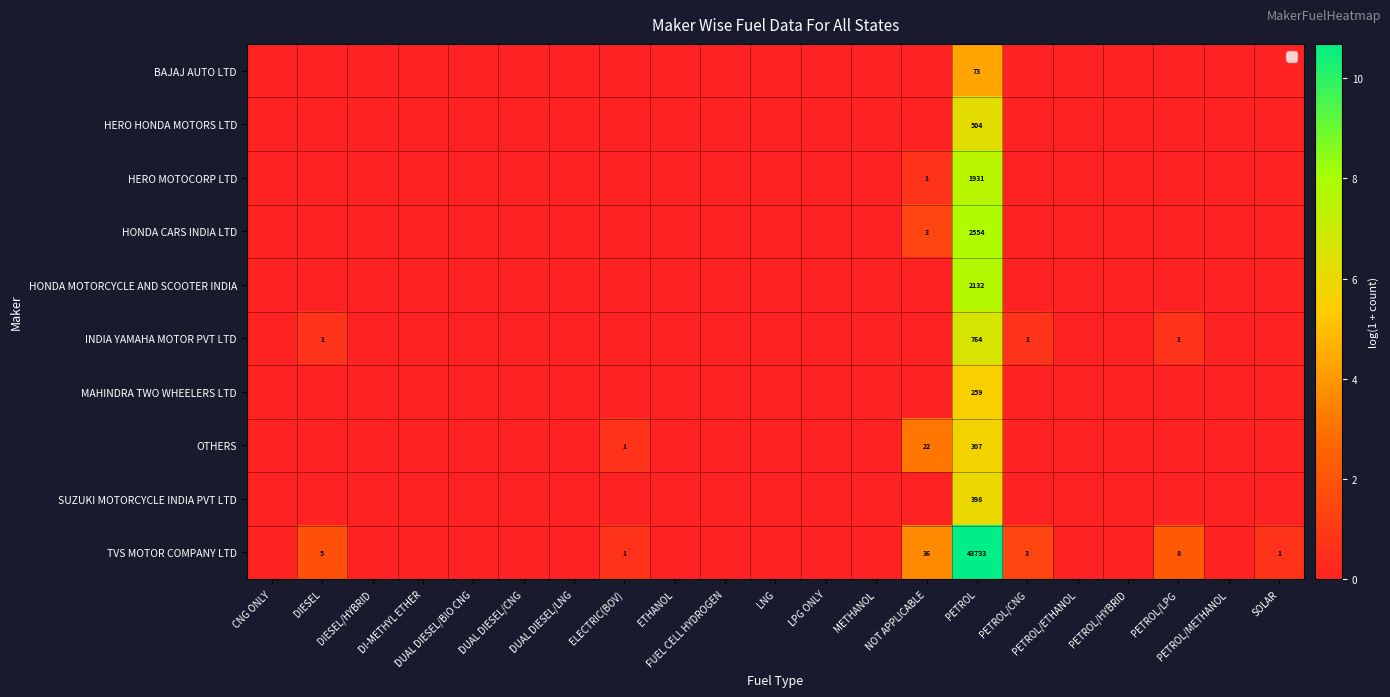

What is the greatest value displayed?

10.7